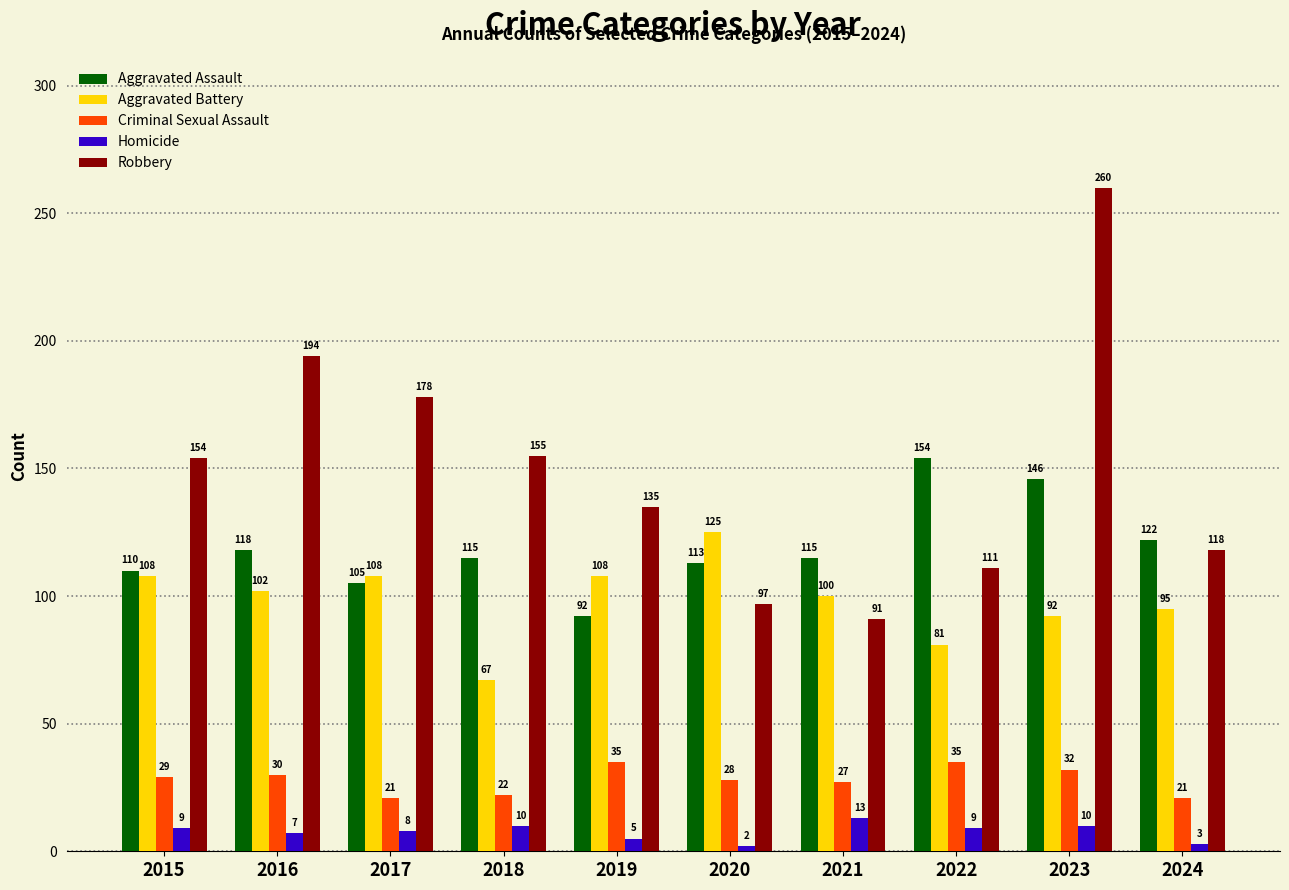

True or false: Aggravated Battery has a value of 102 at 2016.

True